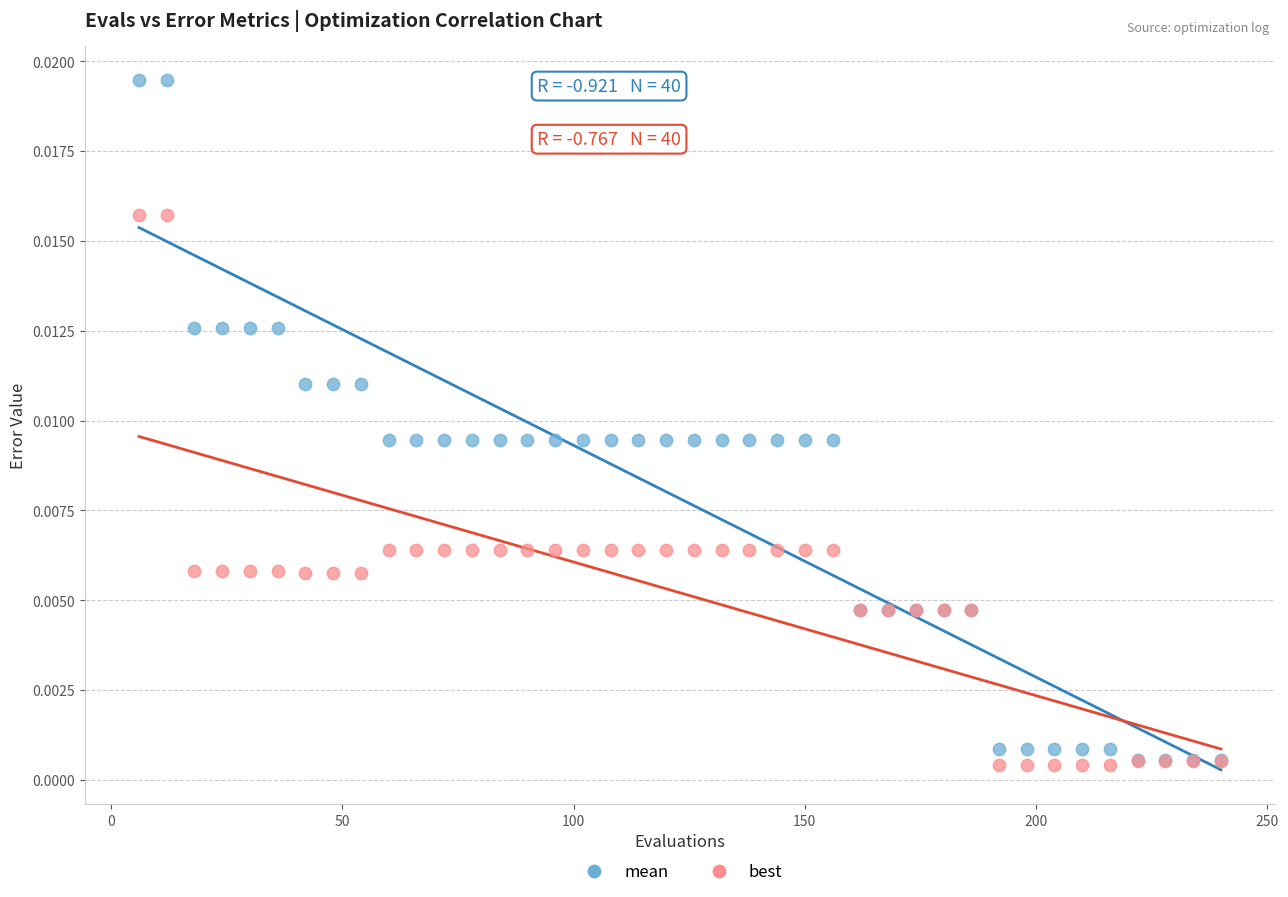

What are all the series names shown in the legend?

mean, best